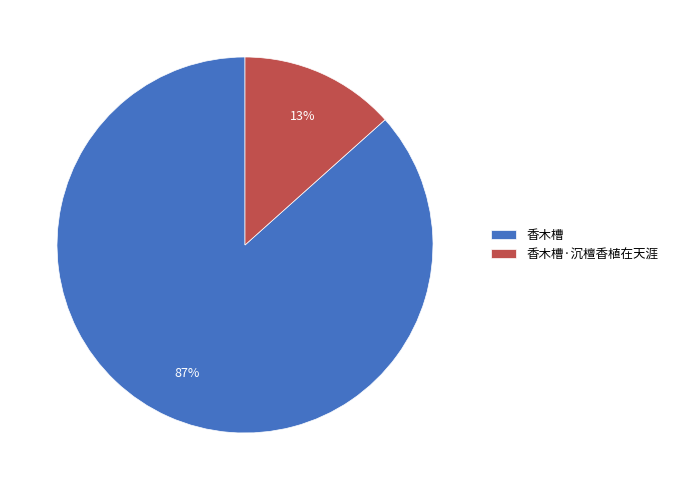

Is there a majority slice in this chart?

Yes